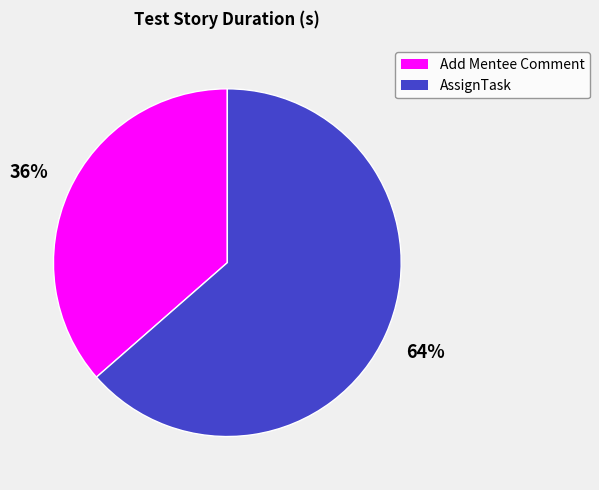

Is it true that Add Mentee Comment is 27% of the pie?

False